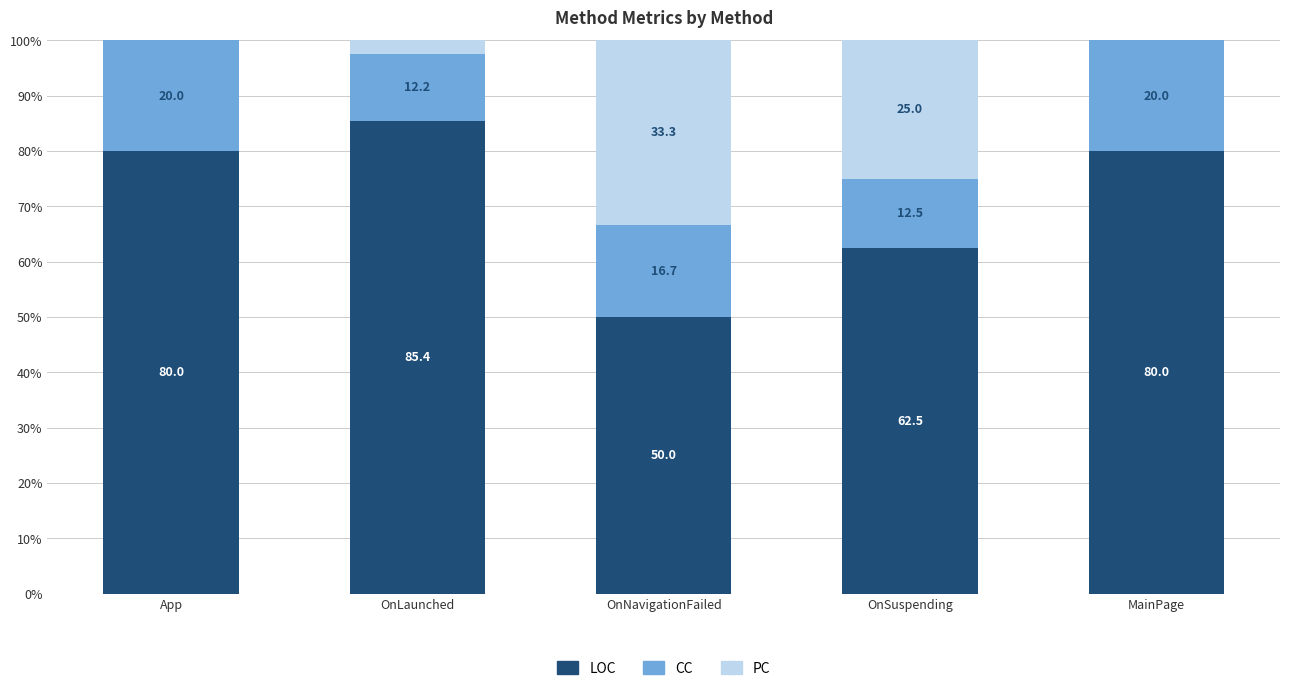

What is the sum of all LOC values?

357.9